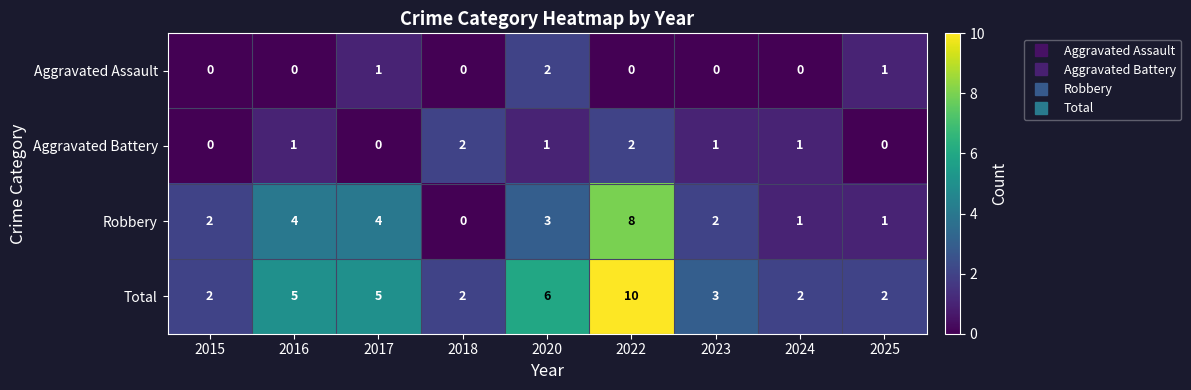

At how many categories does at least one series exceed 0?

9